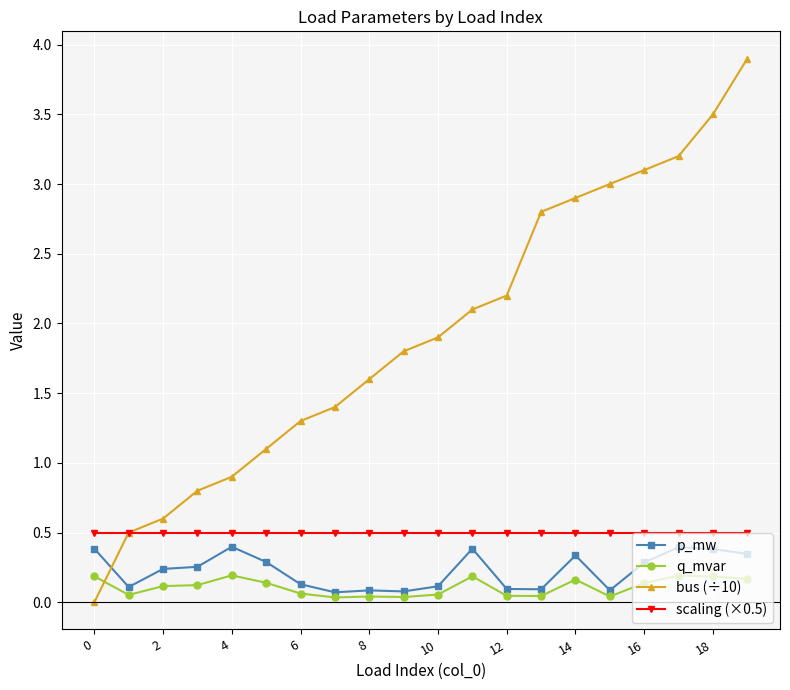

Which series has the largest total across all categories?

bus (÷10)